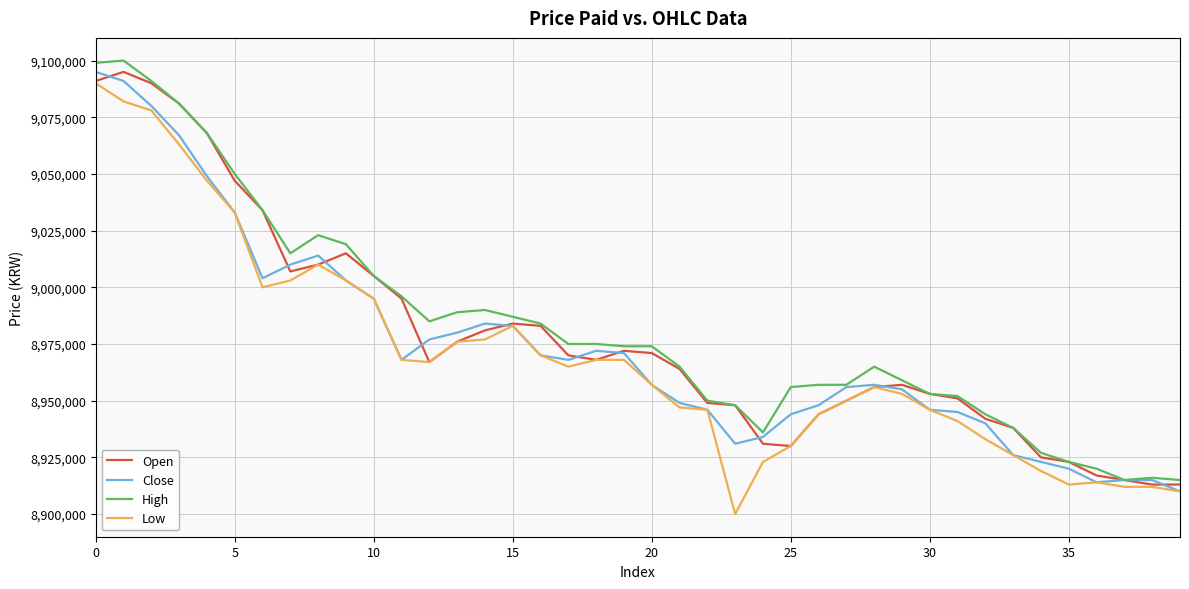

Which series has the largest total across all categories?

High